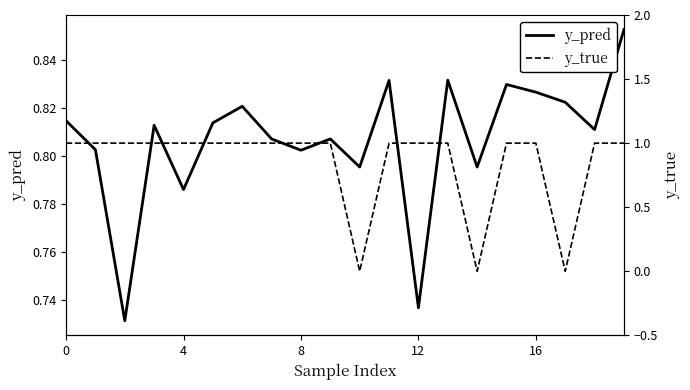

Is the value of y_pred at 13 greater than the value of y_true at 13?

No